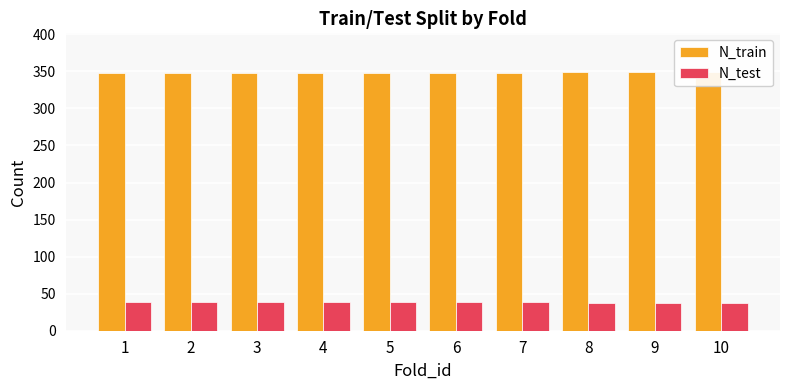

Reading left to right, extract all data points from this chart.

N_train: 1=348	2=348	3=348	4=348	5=348	6=348	7=348	8=349	9=349	10=349
N_test: 1=39	2=39	3=39	4=39	5=39	6=39	7=39	8=38	9=38	10=38